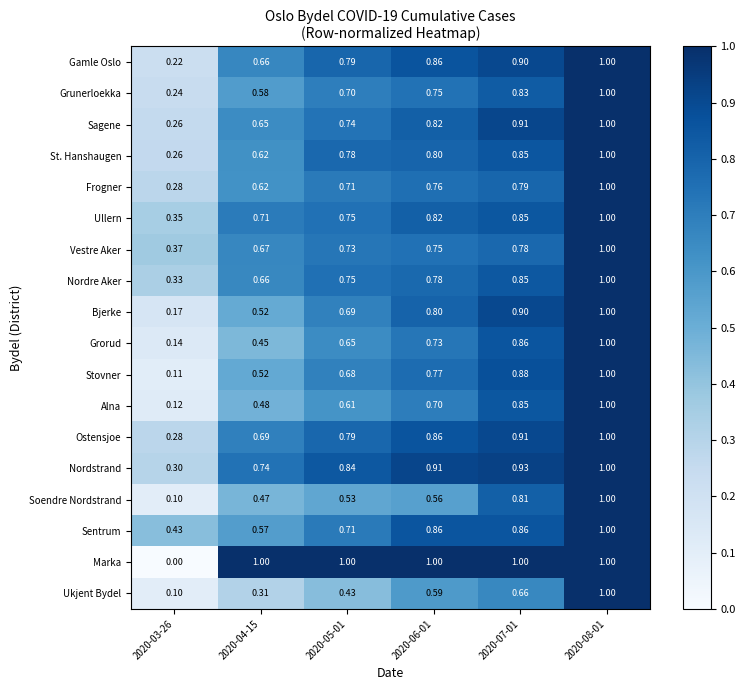

Which series changed the most between 2020-03-26 and 2020-07-01?

Marka